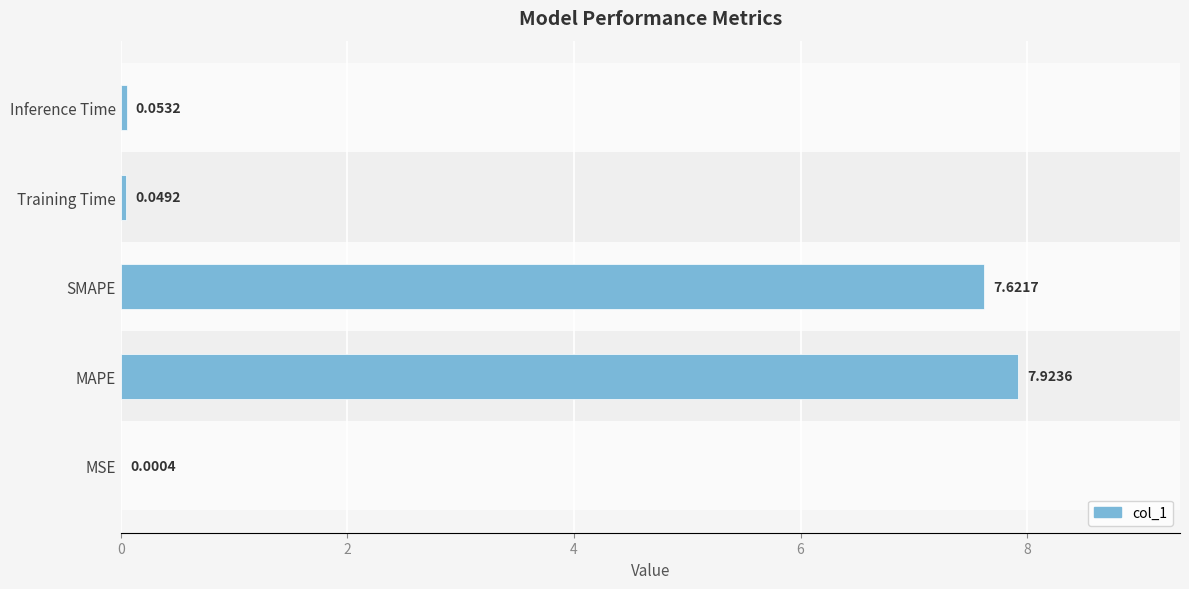

Are the bars horizontal?

Yes